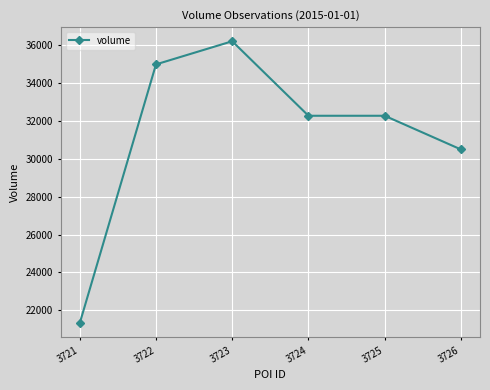

Between 3725 and 3723, which is larger?

3723